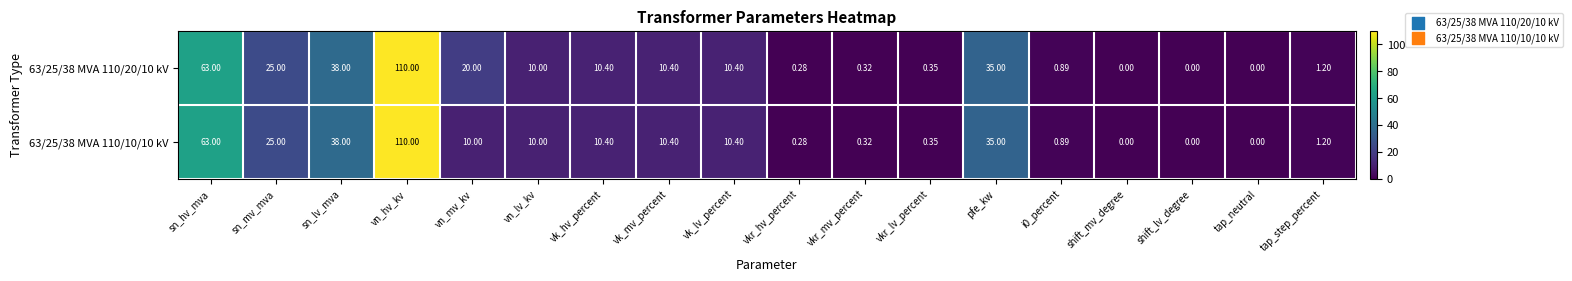

At which category does the chart reach its peak across all series?

vn_hv_kv